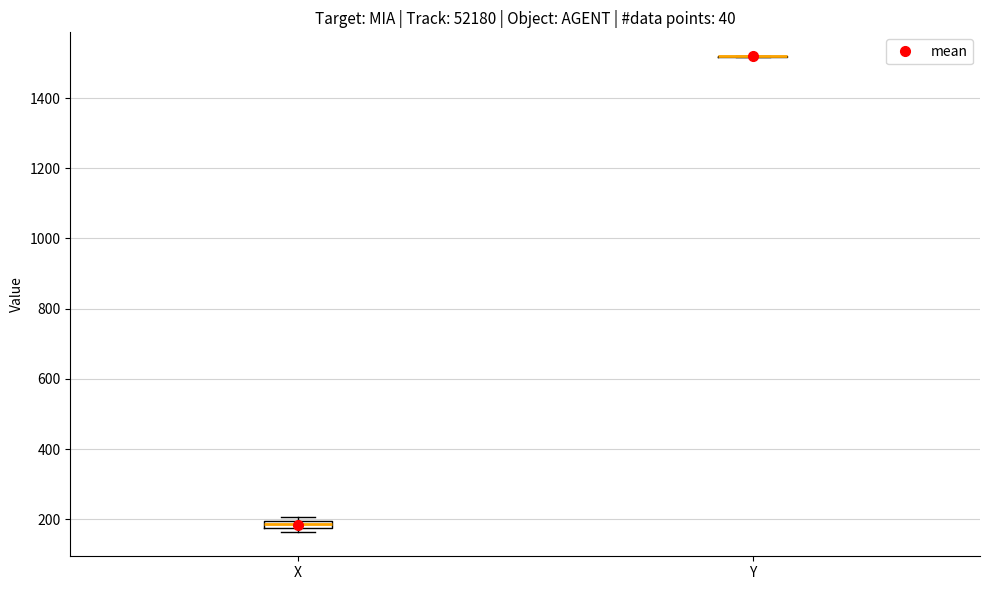

Comparing the boxes themselves (not the whiskers), which one is the tallest?

X